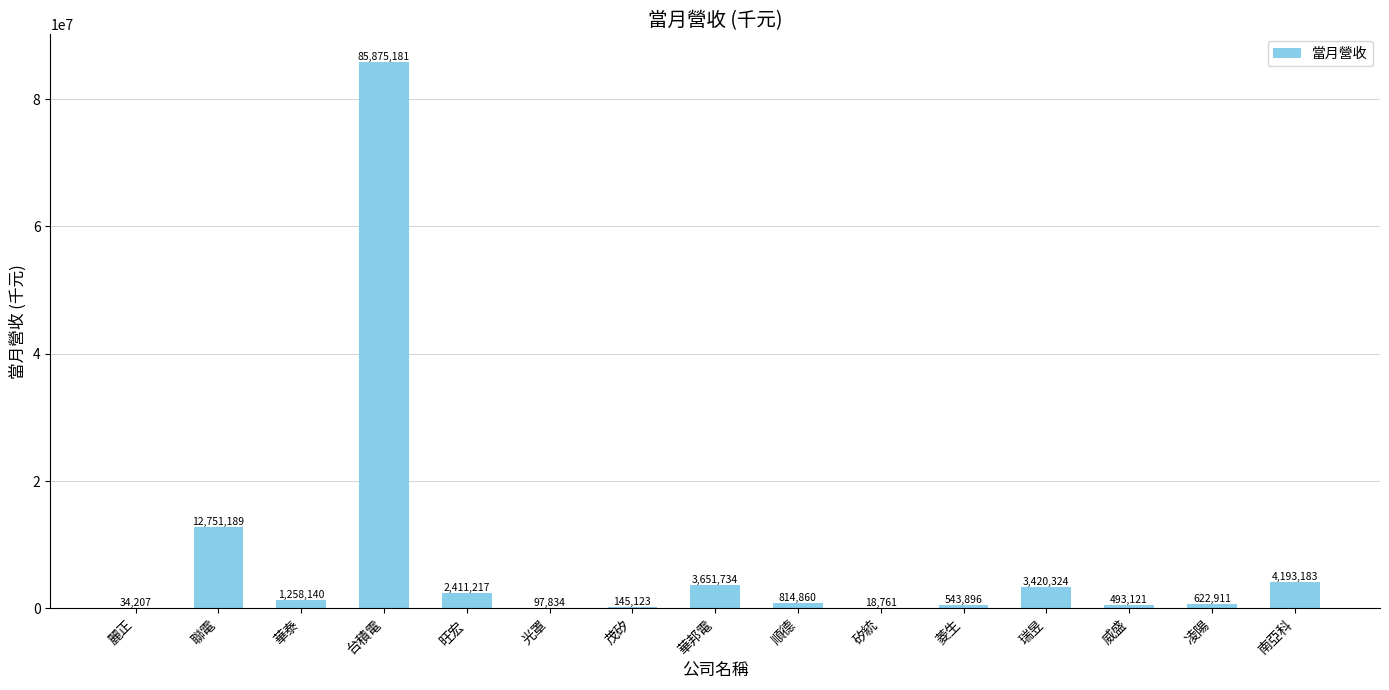

What value does the data have at 順德?

814860